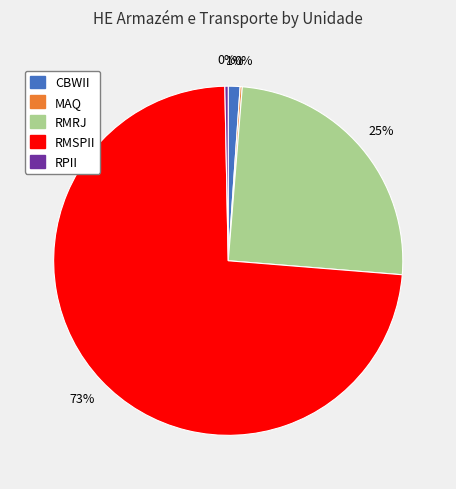

Is it true that RMRJ is 11% of the pie?

False